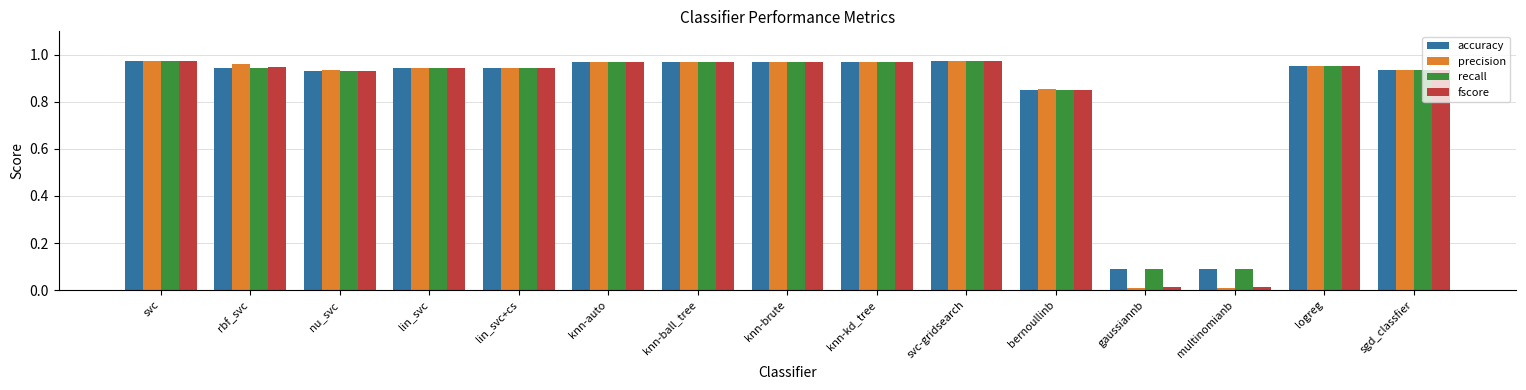

What are all the series names shown in the legend?

accuracy, precision, recall, fscore